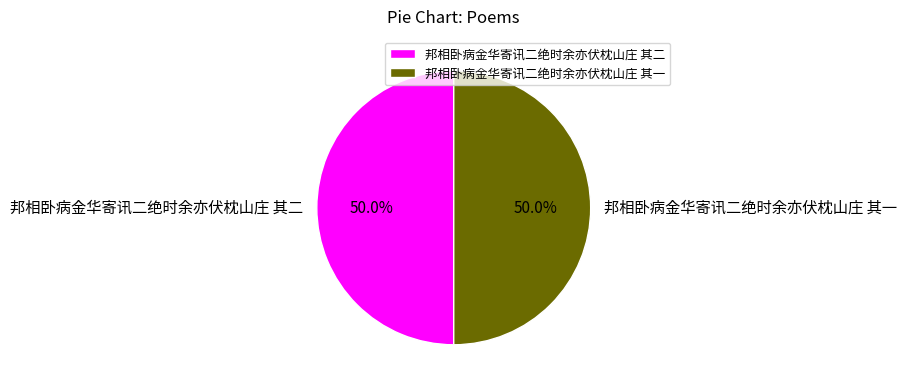

To the nearest percent, what is the average slice percentage?

50%